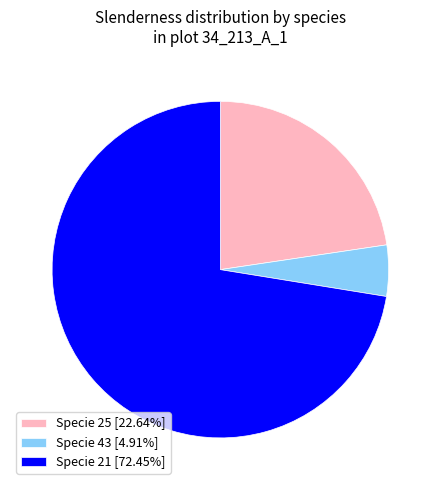

Approximately how many times larger is the value at Specie 25 [22.64%] compared to Specie 21 [72.45%]?

0.3